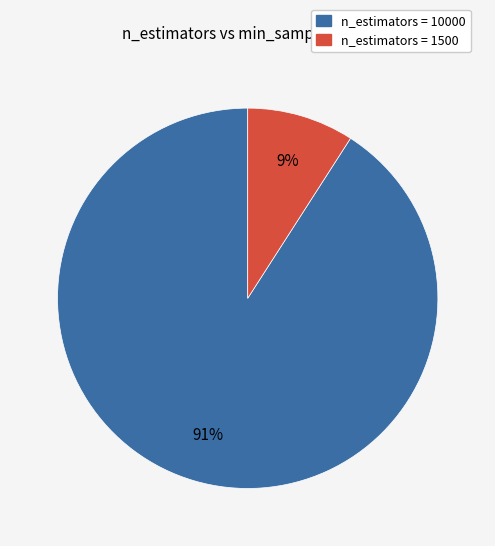

To the nearest percent, what is the difference between the largest and smallest slice percentages?

82%